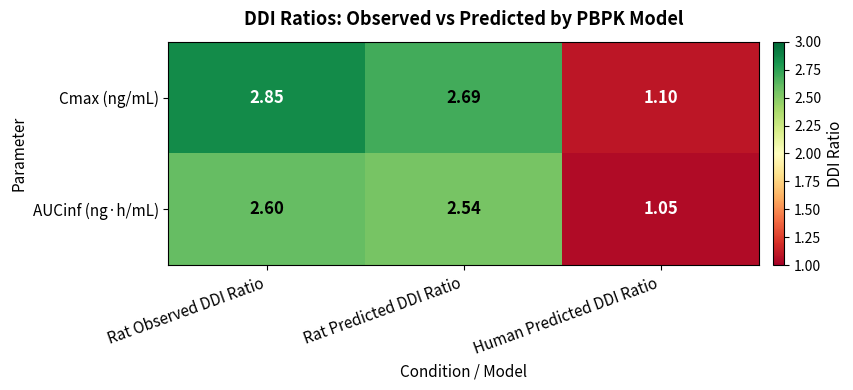

Rank the series at Rat Observed DDI Ratio from lowest to highest value.

AUCinf (ng·h/mL), Cmax (ng/mL)